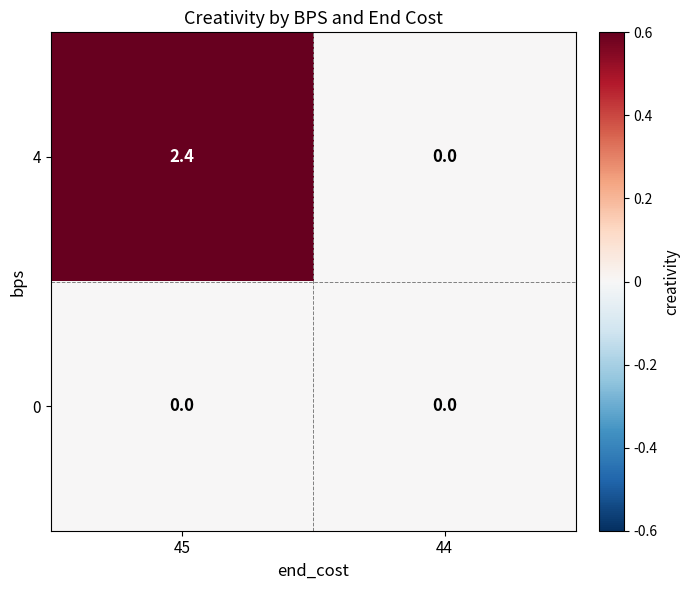

Reading left to right, transcribe all the data shown in this chart.

4: 2.4	0.0
0: 0.0	0.0